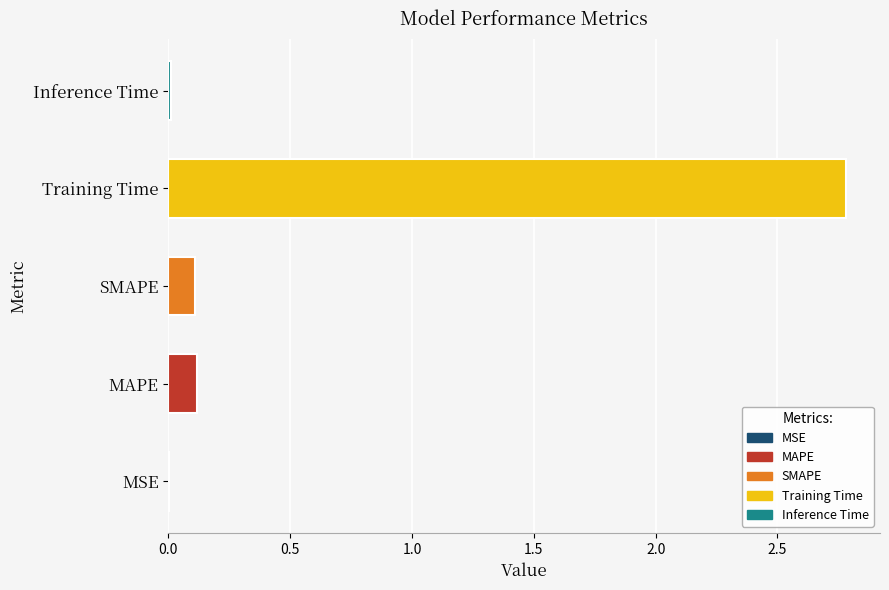

Is it true that the value at Training Time is 1.3?

False